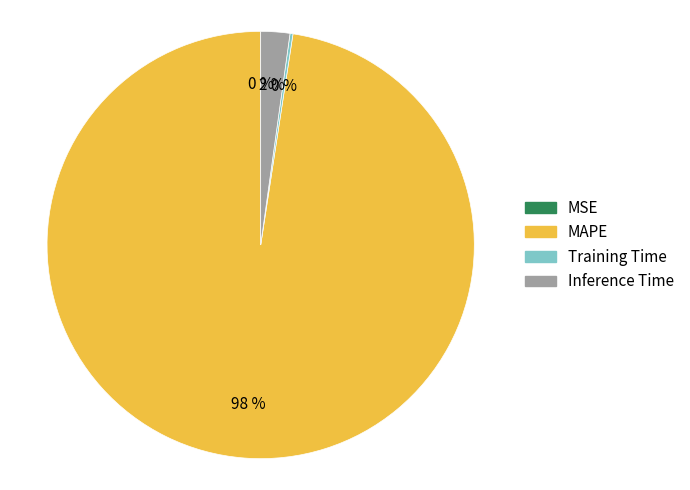

What percentage is the MAPE slice, to the nearest percent?

98%